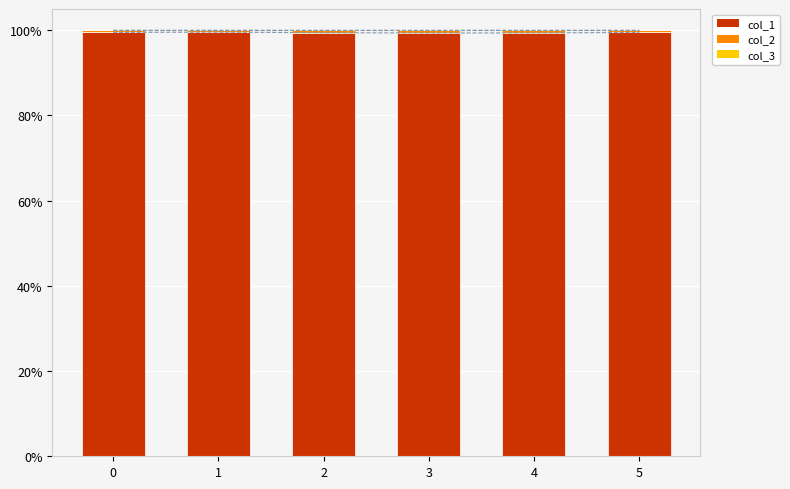

What is the average value of the col_2 series?

0.5